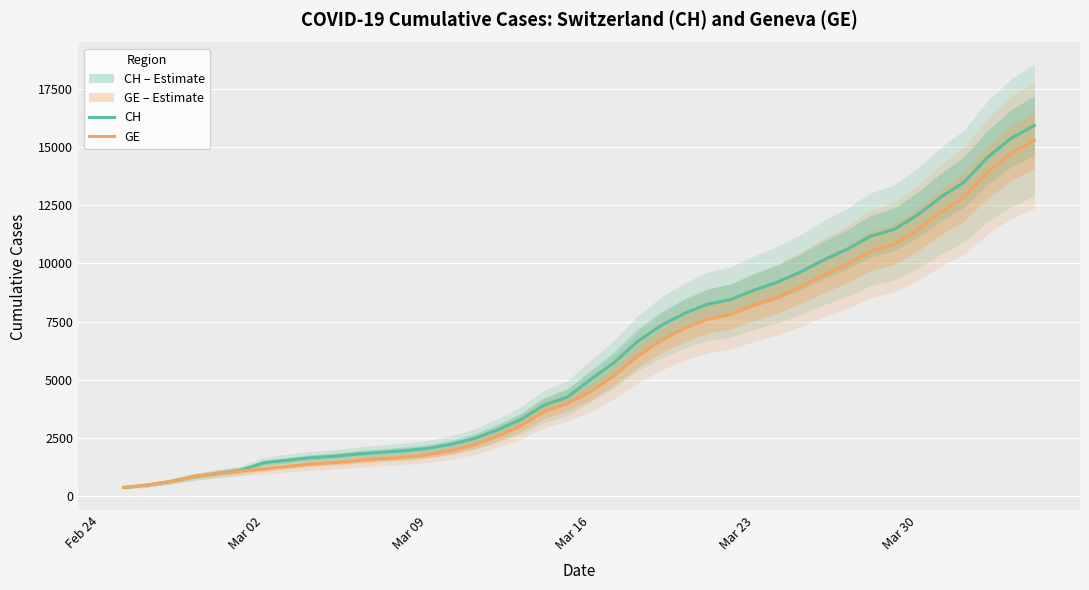

What is the maximum value for CH?

15926